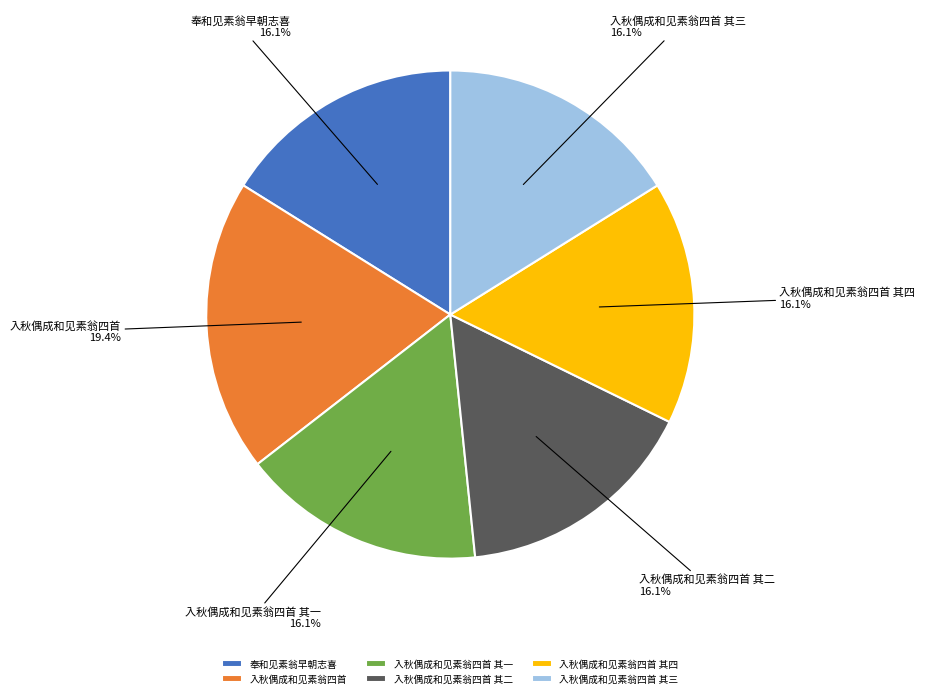

To the nearest percent, what portion does 入秋偶成和见素翁四首 represent?

19%